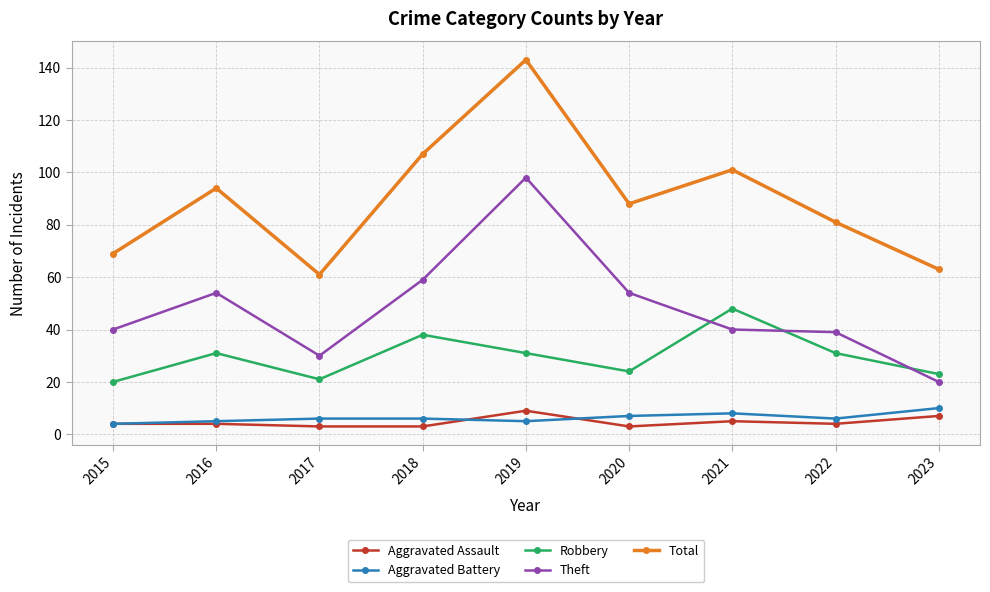

What is the spread (max minus min) of values at 2022?

77